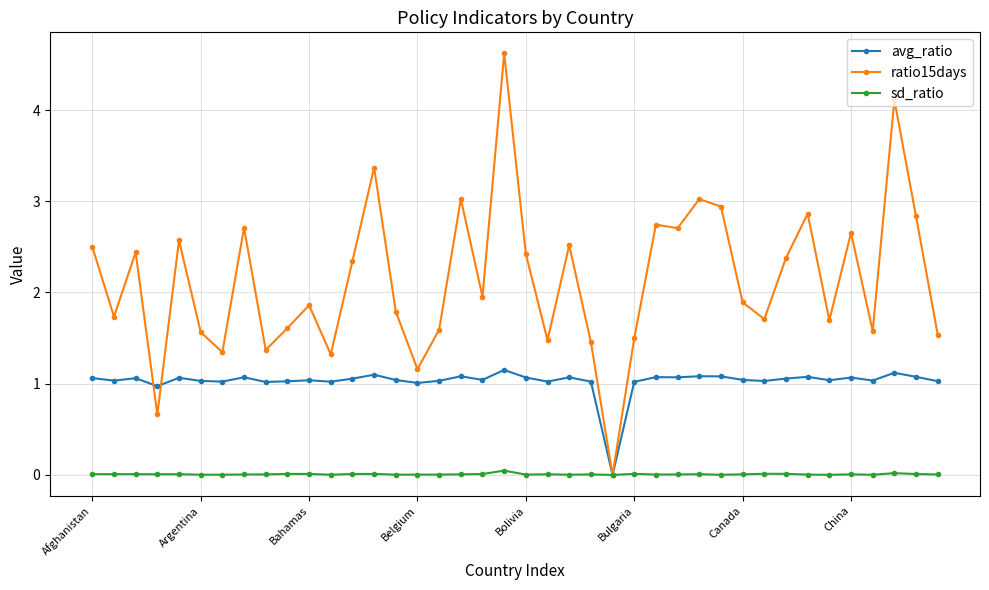

Which series has the largest total across all categories?

ratio15days